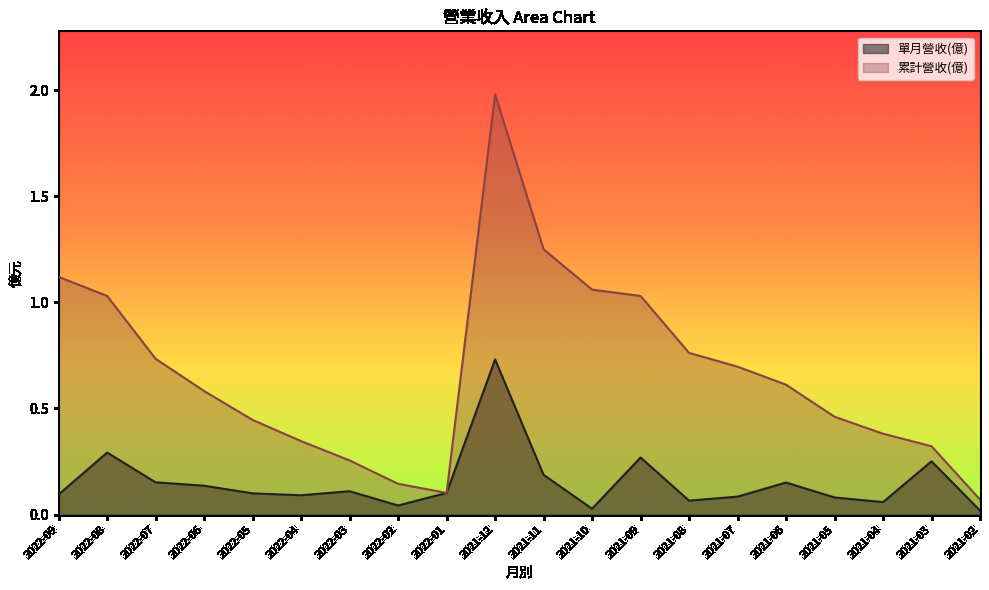

What is the value of the 累計營收(億) point at the 5th from the left?

0.4